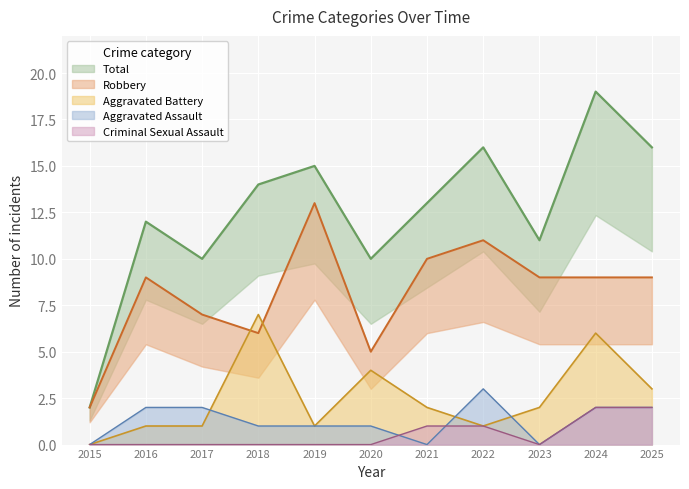

Rank the categories by Robbery value from highest to lowest.

2019, 2022, 2021, 2016, 2023, 2024, 2025, 2017, 2018, 2020, 2015